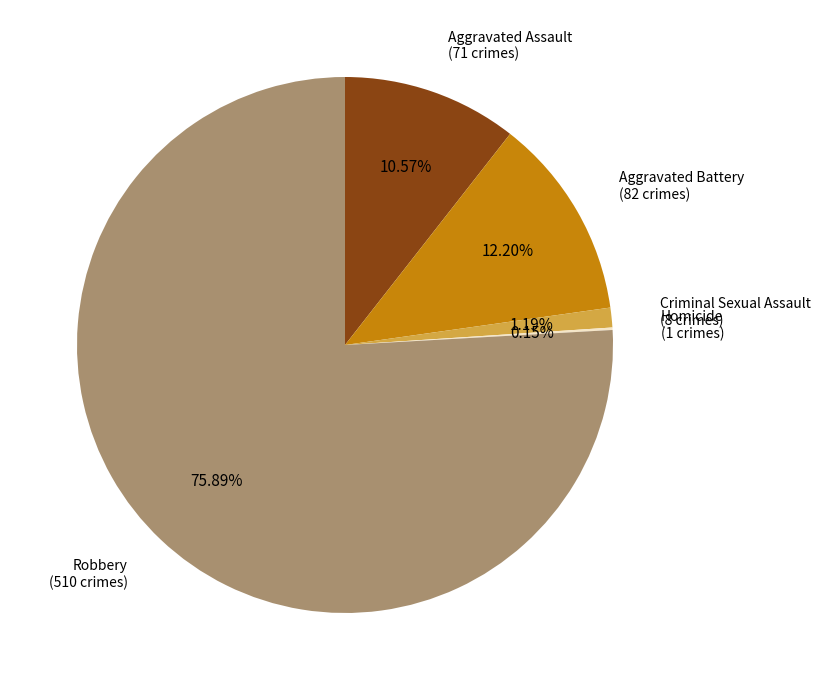

To the nearest percent, what is the difference between the largest and smallest slice percentages?

76%